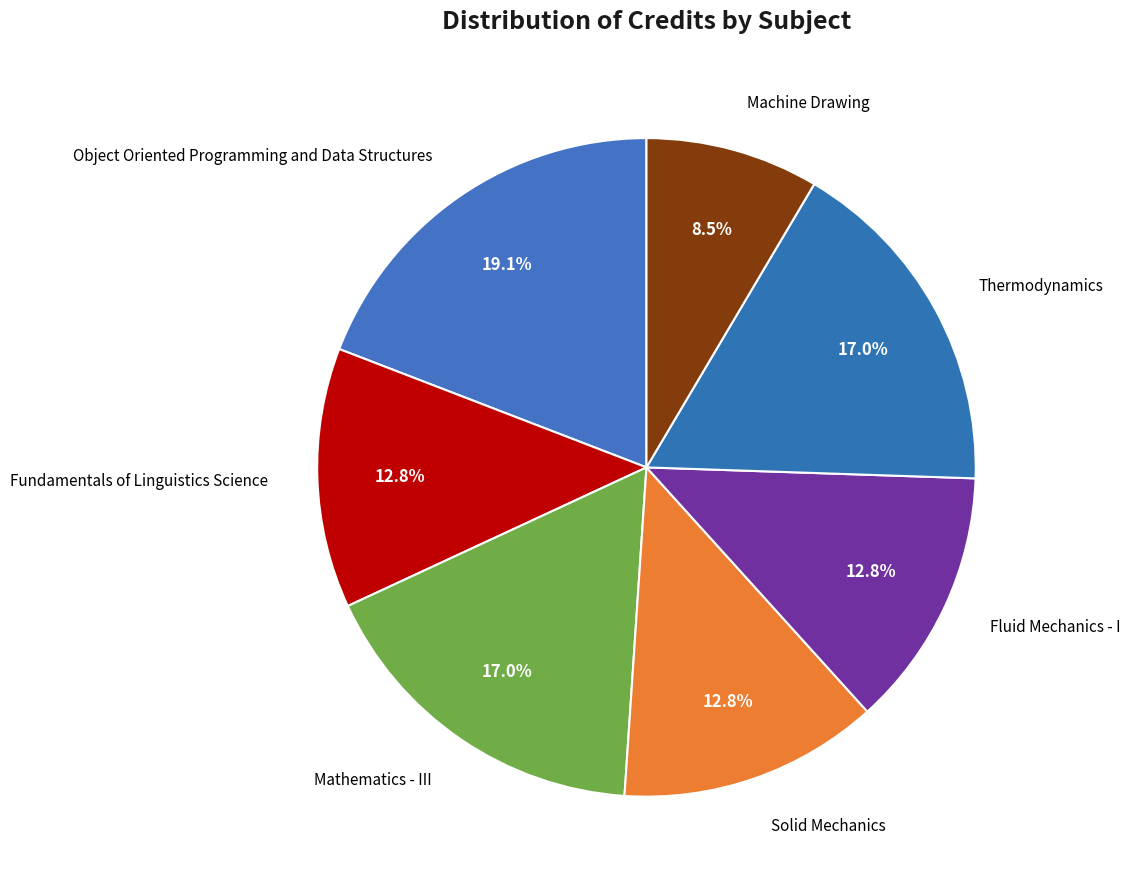

Which slice is the smallest?

Machine Drawing